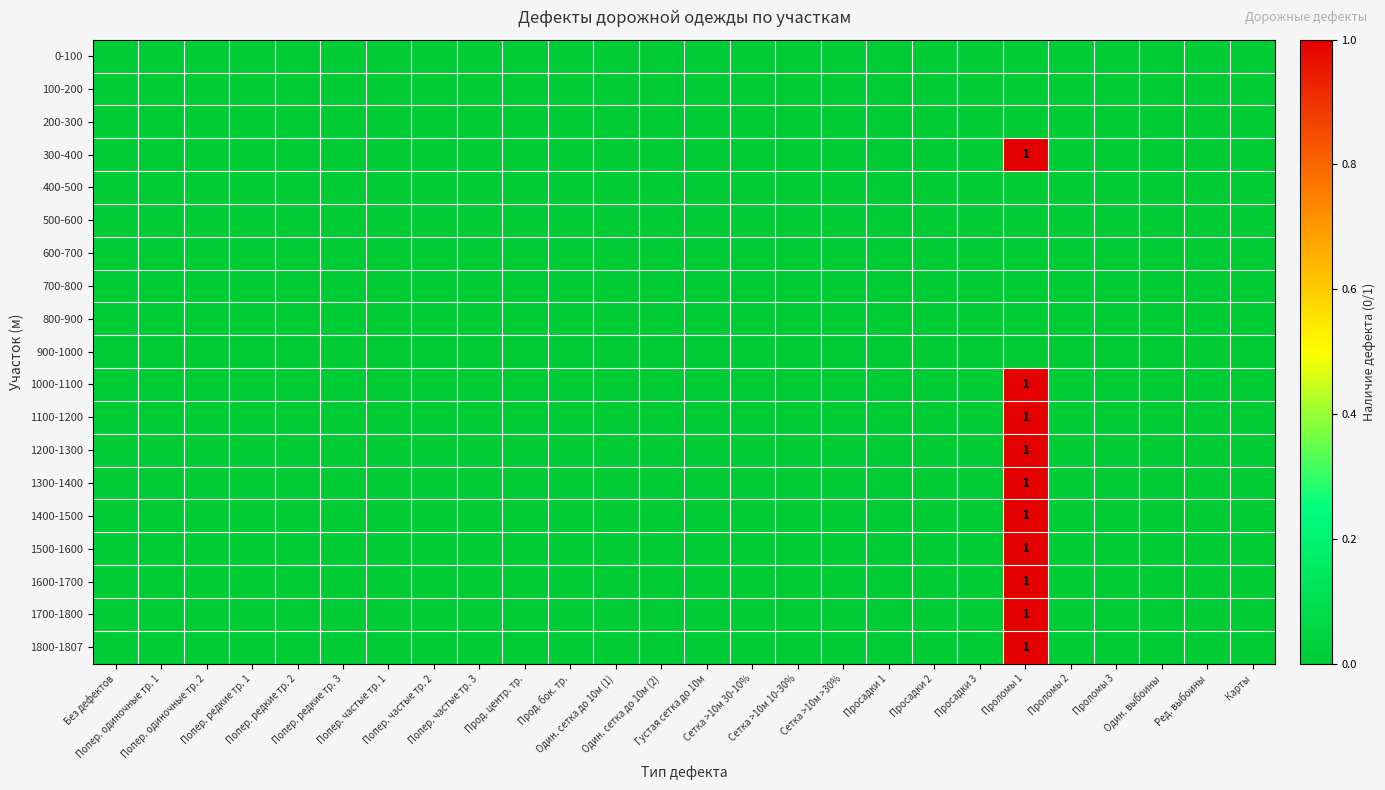

What is the difference between the maximum and minimum values in the 1800-1807 series?

1